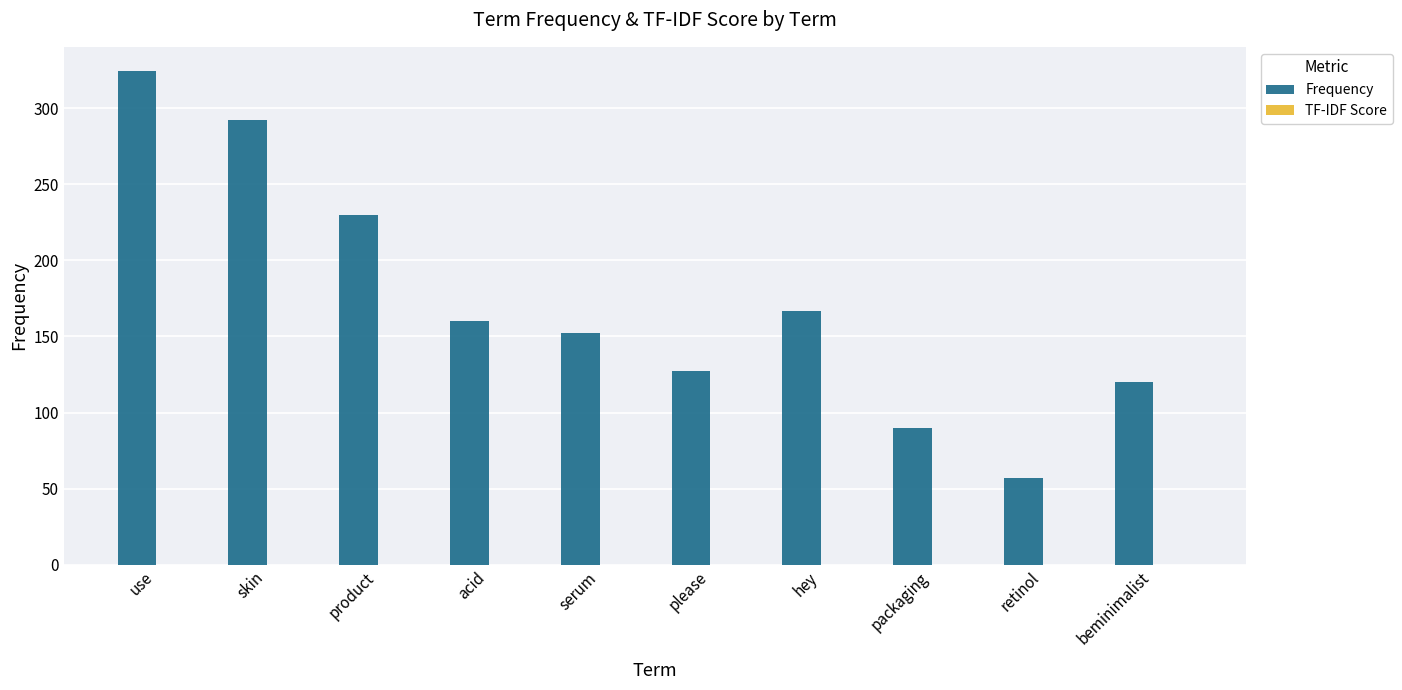

At which label does Frequency reach its peak?

use